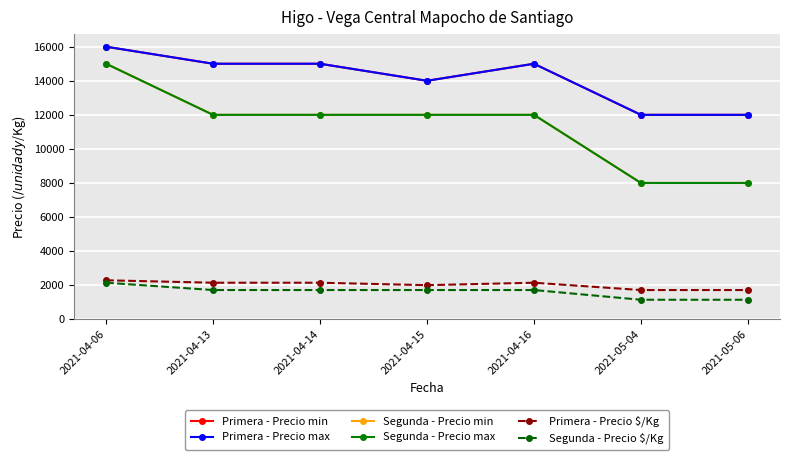

Is this an area chart (filled region under the line)?

No